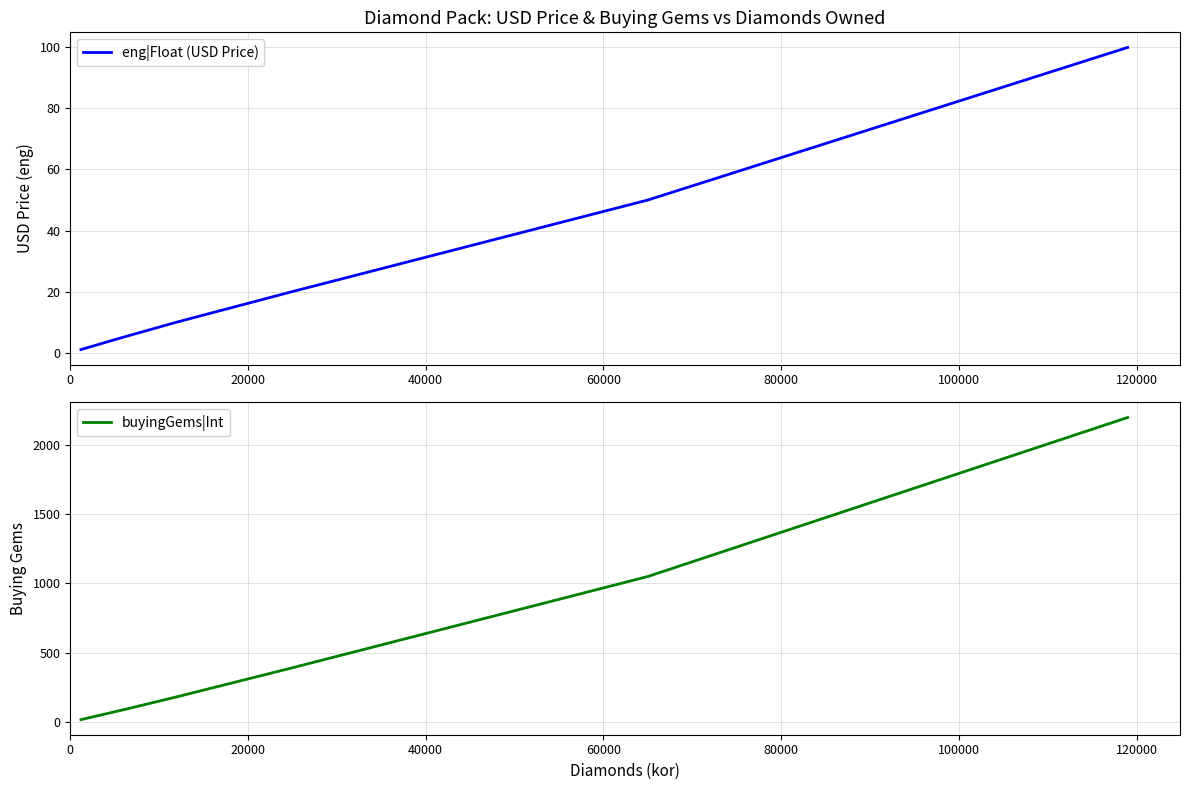

True or false: buyingGems|Int and eng|Float (USD Price) intersect in this chart.

False